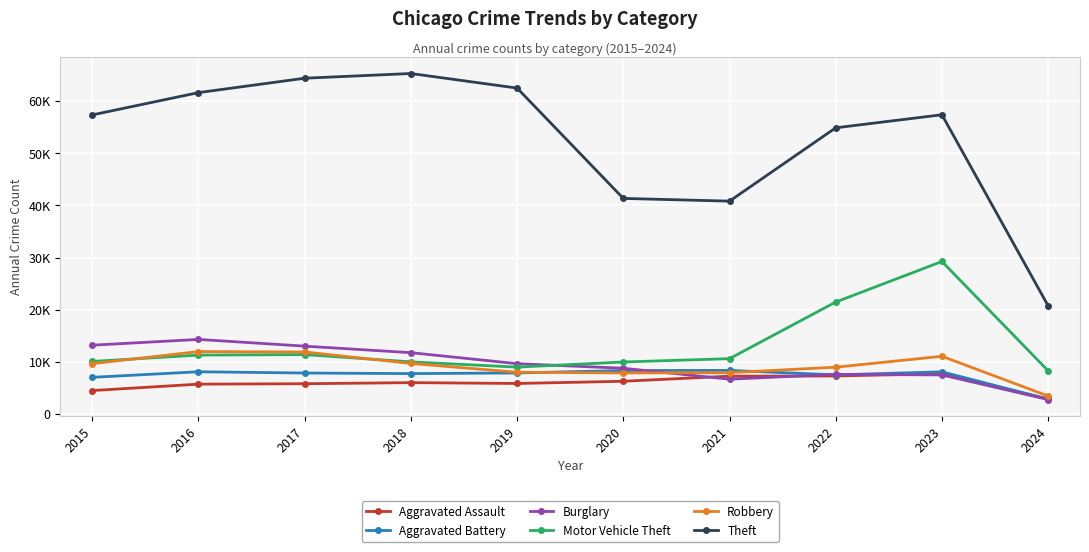

What are all the series names shown in the legend?

Aggravated Assault, Aggravated Battery, Burglary, Motor Vehicle Theft, Robbery, Theft